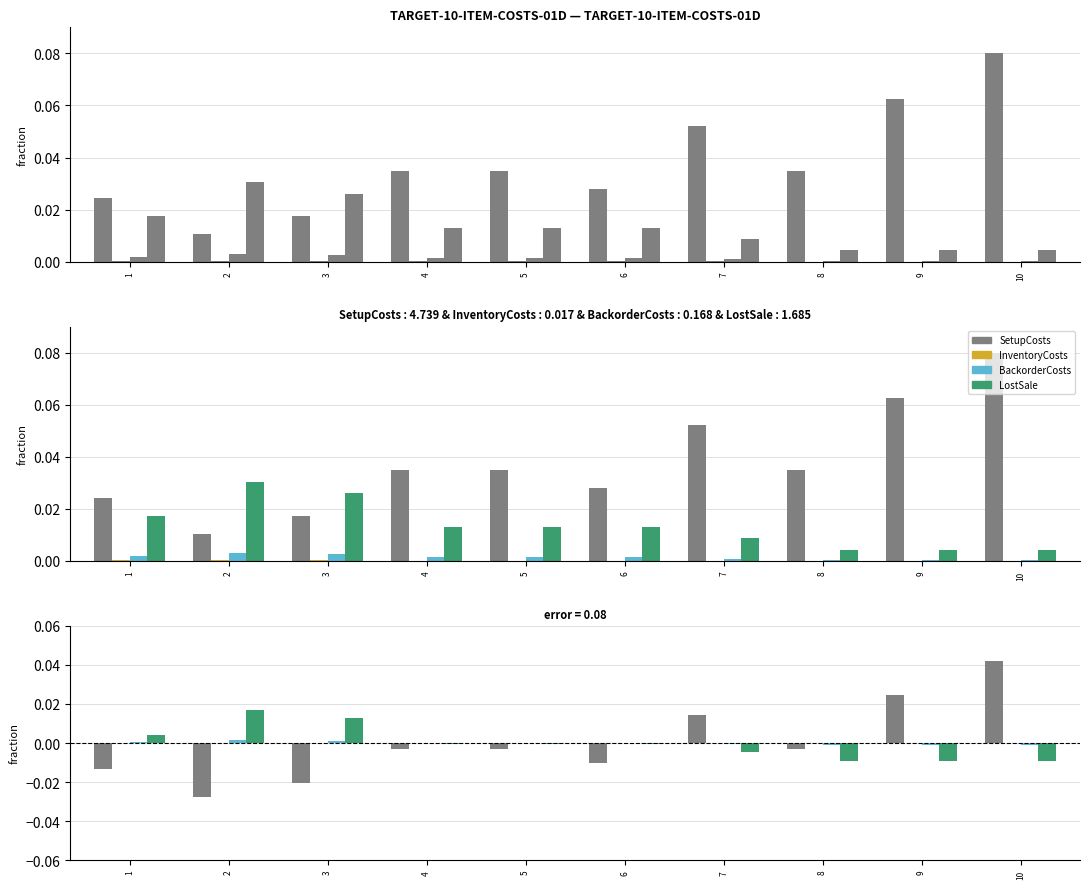

How many groups of bars are there?

10